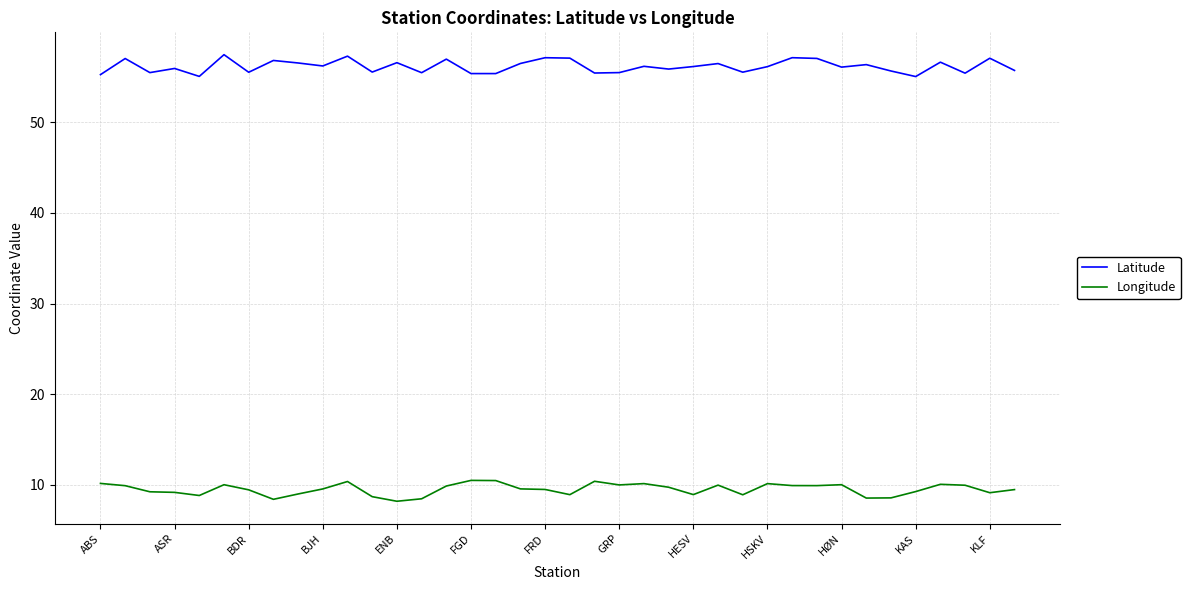

Rank the series by their average value, from lowest to highest.

Longitude, Latitude